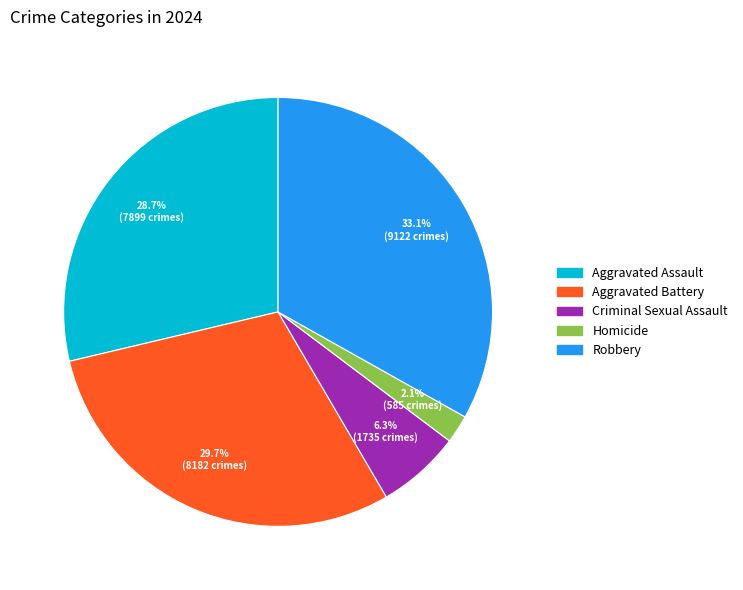

What percentage is NOT represented by Criminal Sexual Assault?

93.7%